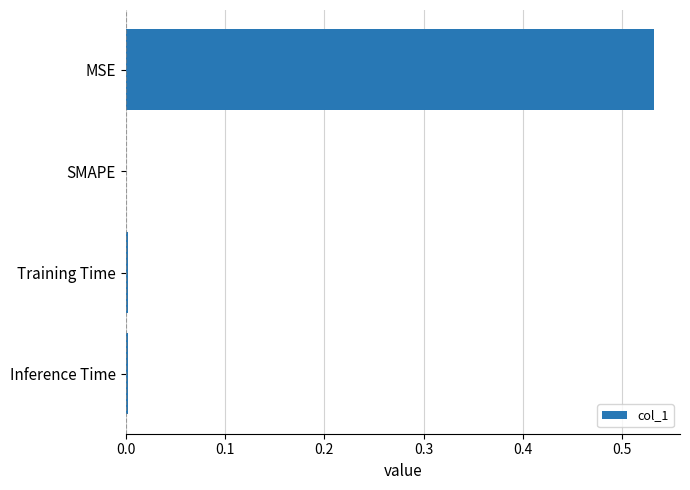

What is the change in value from MSE to SMAPE?

-0.5